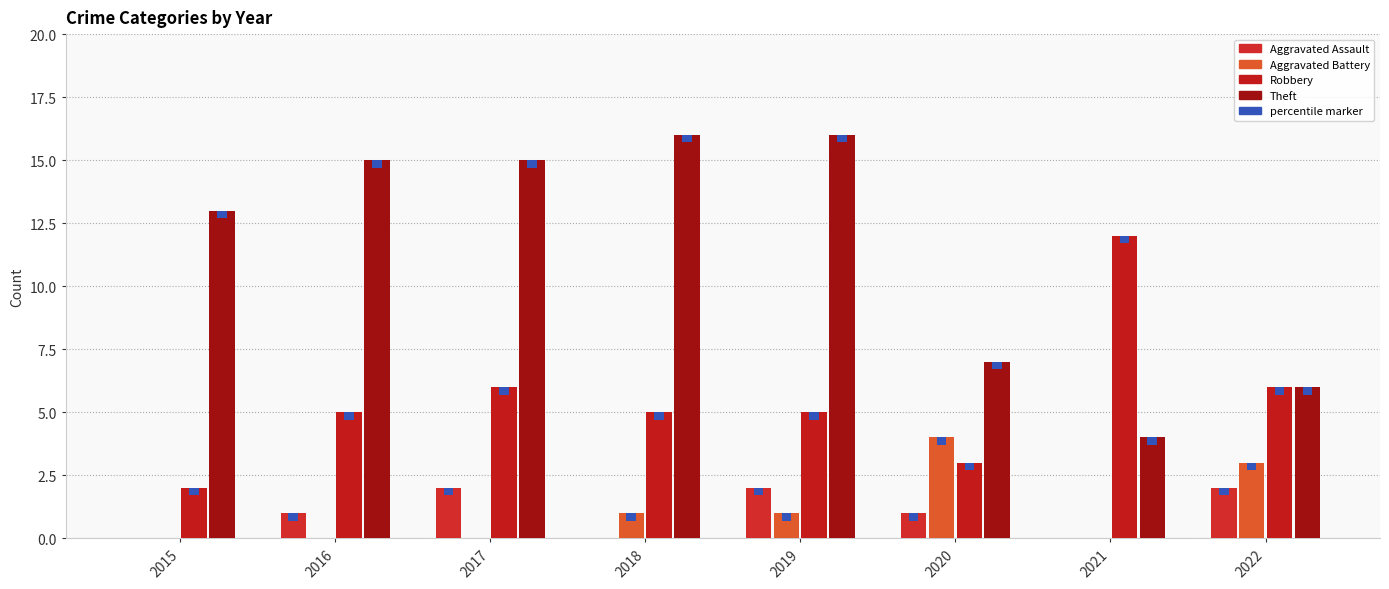

Reading left to right, list all the values displayed in this chart.

Aggravated Assault: 0	1	2	0	2	1	0	2
Aggravated Battery: 0	0	0	1	1	4	0	3
Robbery: 2	5	6	5	5	3	12	6
Theft: 13	15	15	16	16	7	4	6